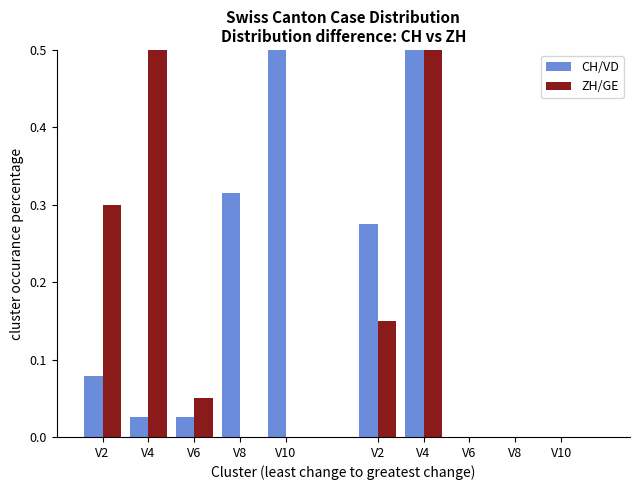

The value of CH at V10 is 0.6. True or false?

True